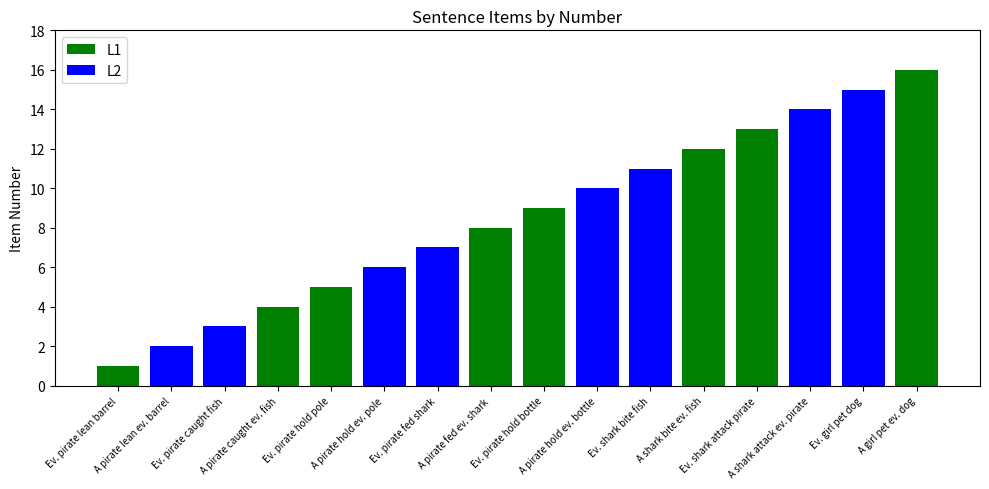

Which series has the widest spread of values?

L1